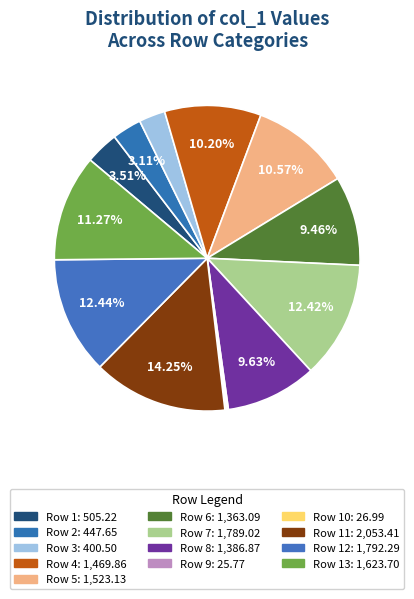

Rank the categories by value from highest to lowest.

11, 12, 7, 13, 5, 4, 8, 6, 1, 2, 3, 10, 9